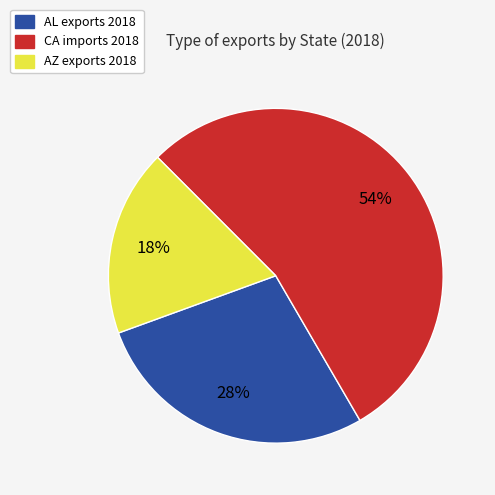

Is there a majority slice in this chart?

Yes